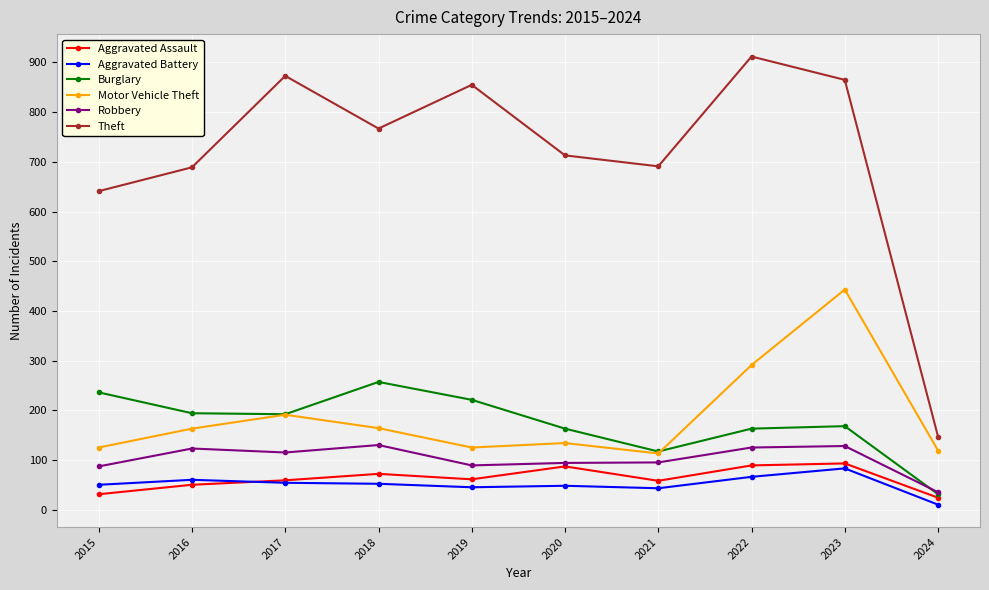

Does the chart display data point markers on the line(s)?

Yes